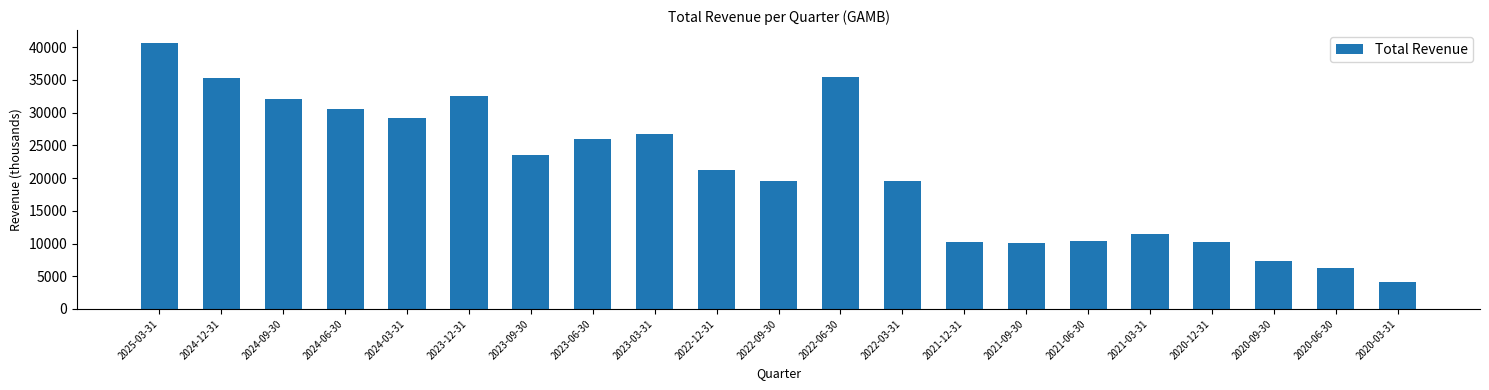

Is it true that the value at 2025-03-31 is 71970?

False